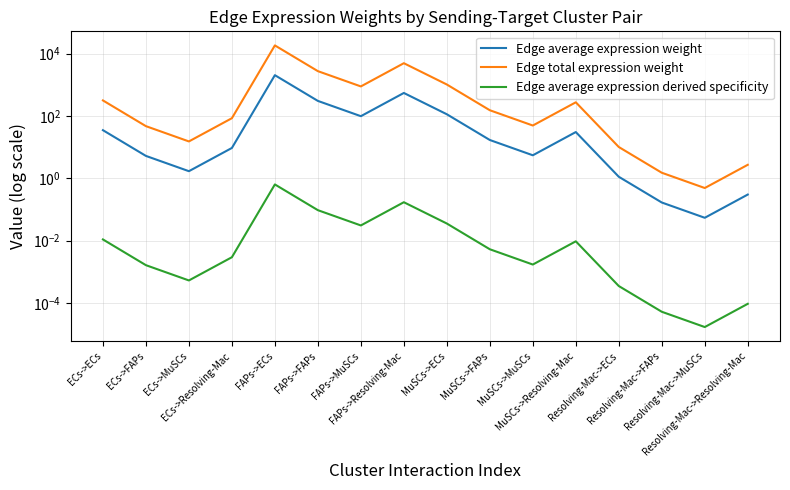

Rank the series at MuSCs->MuSCs from highest to lowest value.

Edge total expression weight, Edge average expression weight, Edge average expression derived specificity